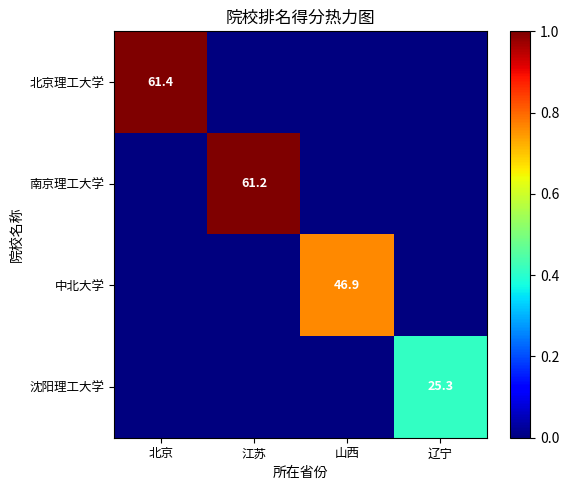

True or false: 南京理工大学 has a value of 61.2 at 江苏.

True